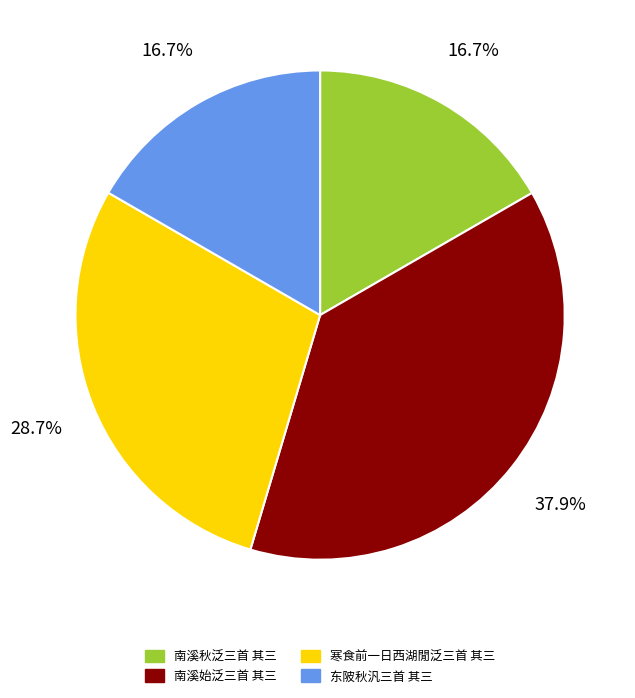

Which category has the biggest portion of the pie?

南溪始泛三首 其三